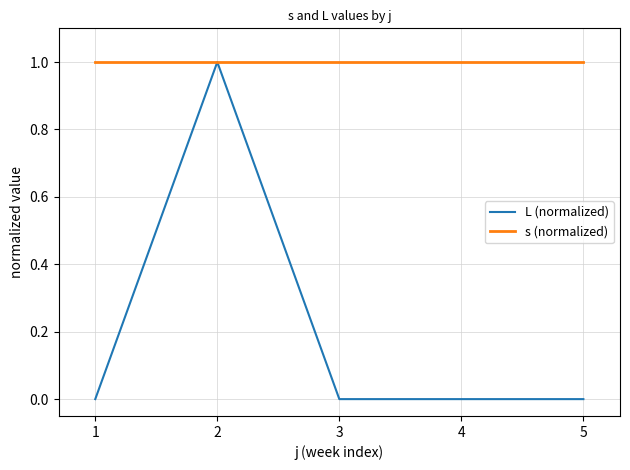

Which series has the widest spread of values?

L (normalized)